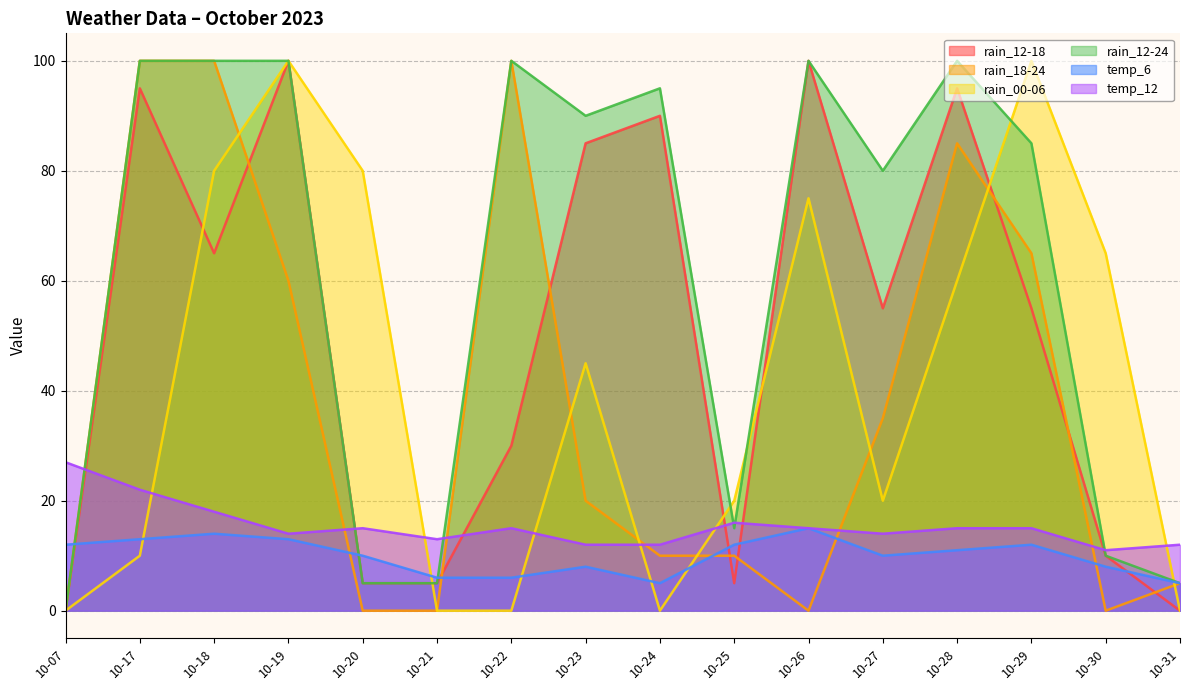

How many intersections are there between rain_12-24 and rain_00-06?

5